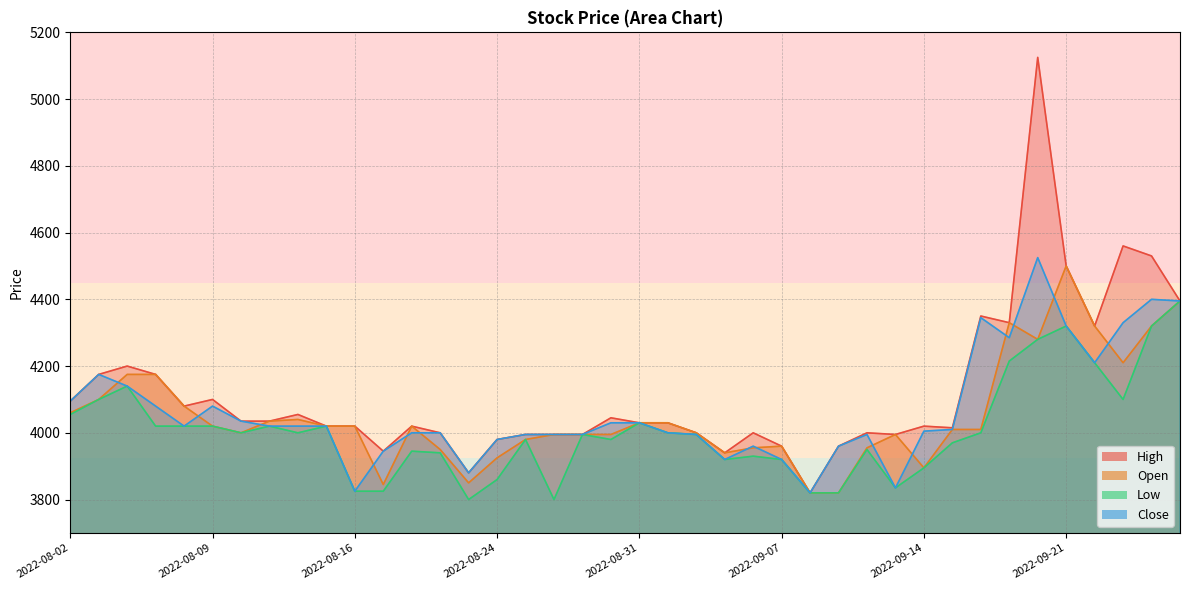

What is the label of the 18th point from the right?

2022-09-02